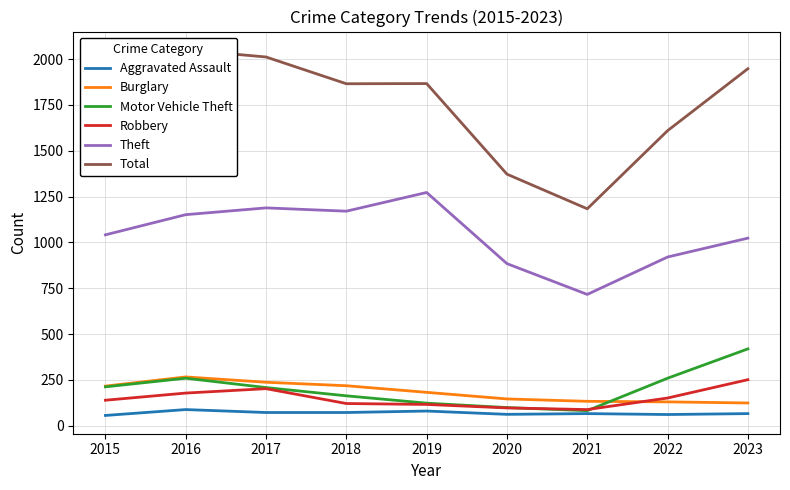

List the labels in order of Burglary value, largest first.

2016, 2017, 2018, 2015, 2019, 2020, 2021, 2022, 2023